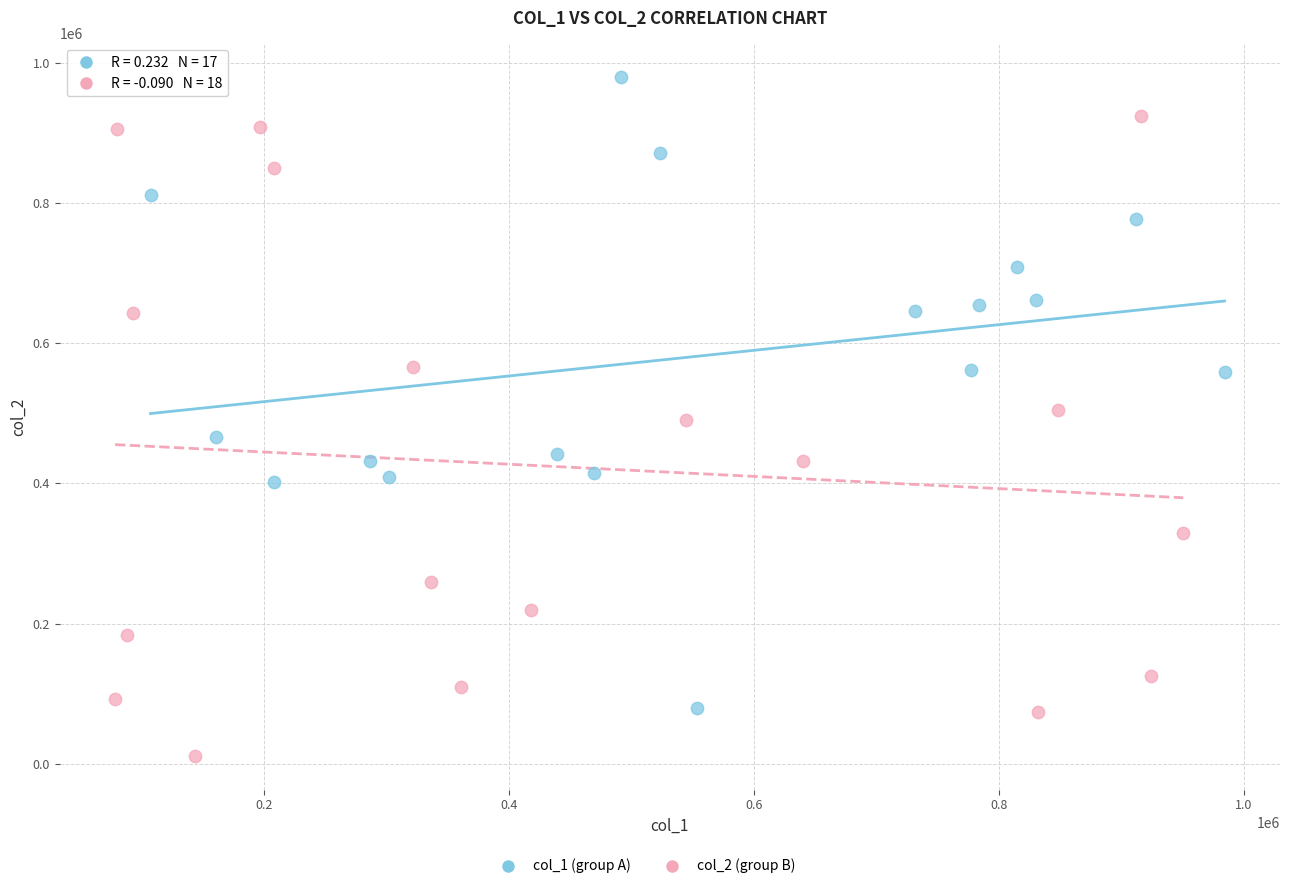

Which series contains the lowest Y value?

col_2 (group B)